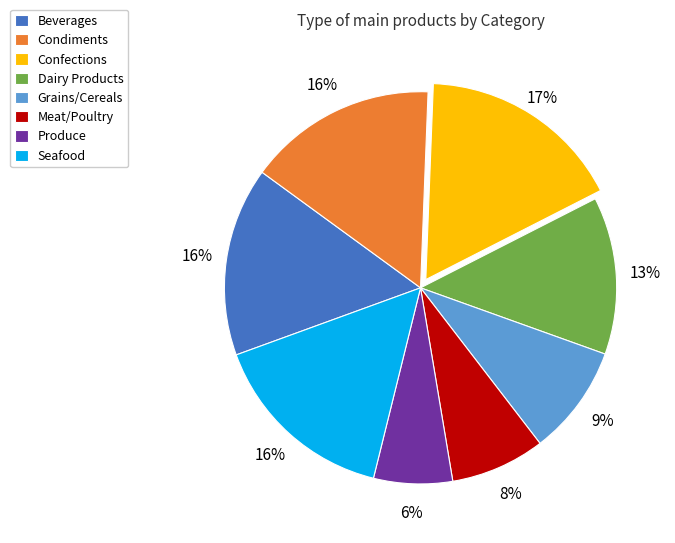

How many slices are in this pie chart?

8